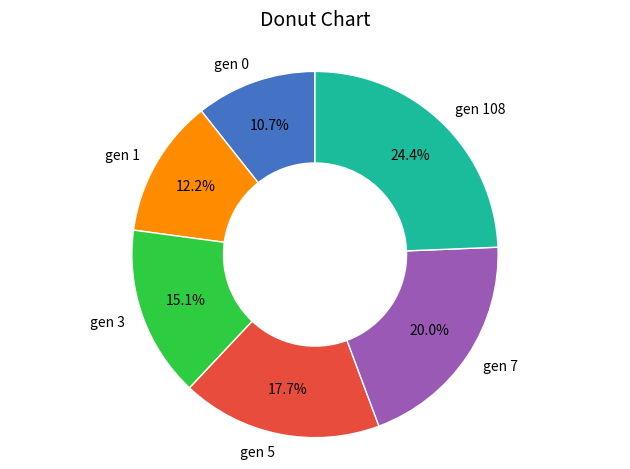

What portion of the pie excludes gen 5?

82.3%